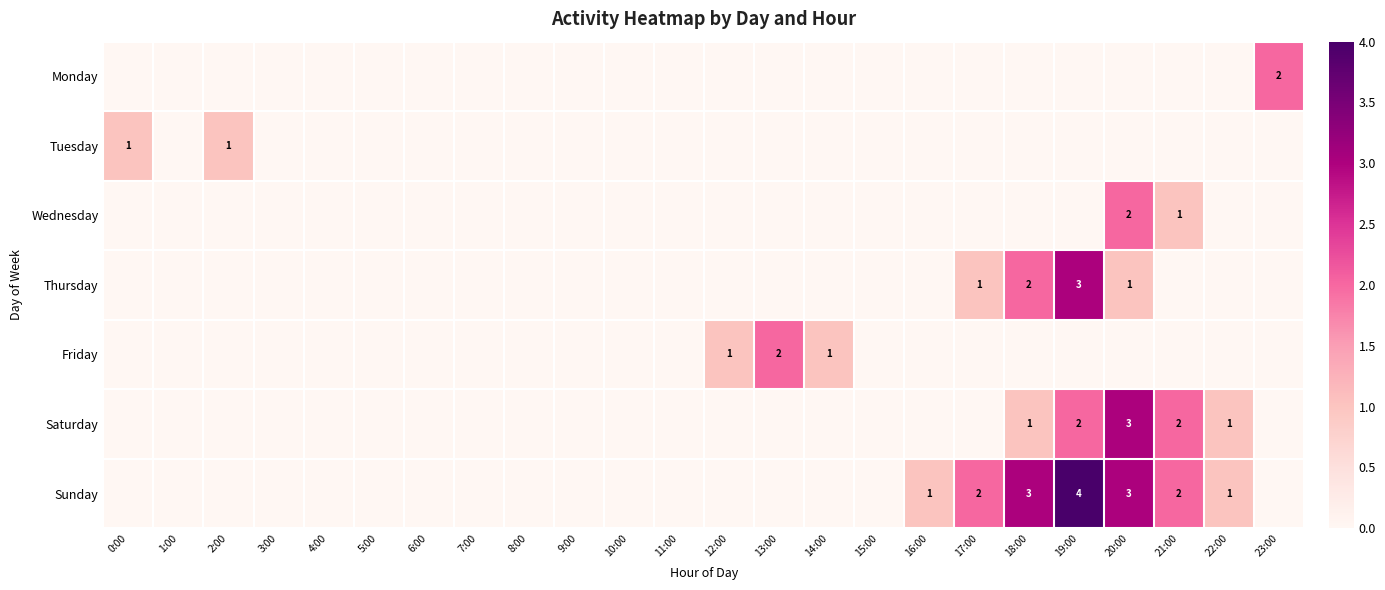

The Saturday series shows 0 at 18:00. True or false?

False